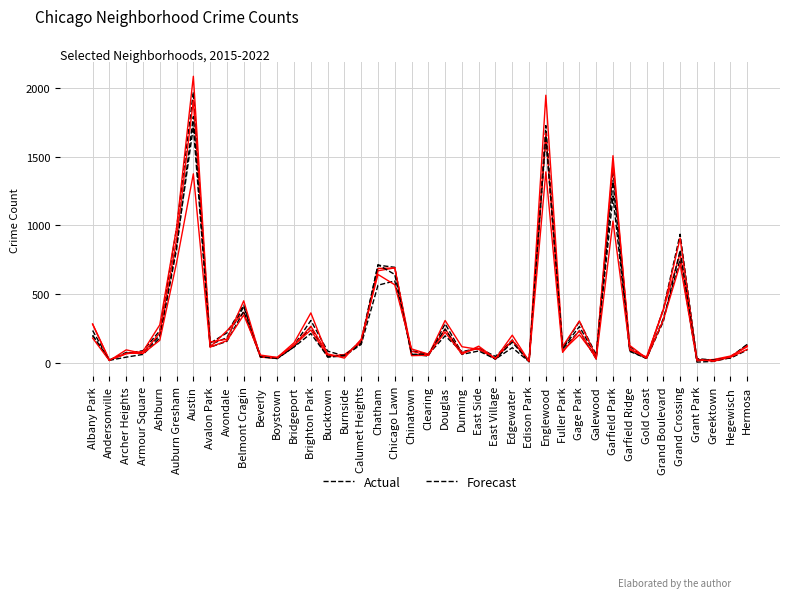

True or false: Actual has more than 2 points higher than both neighbors.

True